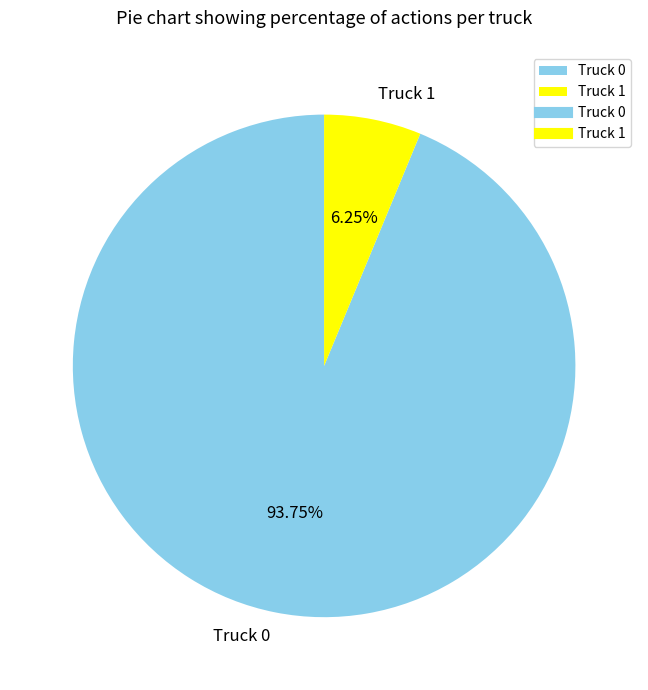

Which category has the smallest portion of the pie?

Truck 1